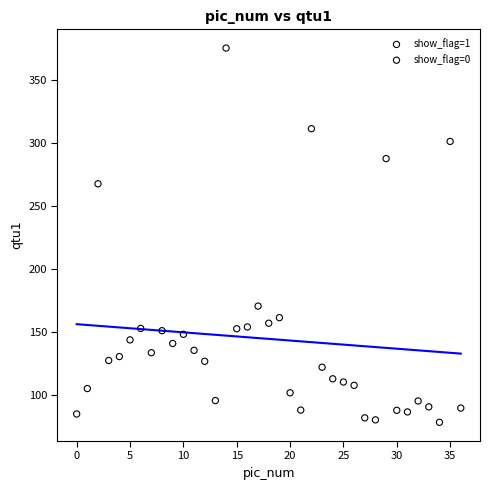

Which series contains the highest Y value?

show_flag=0